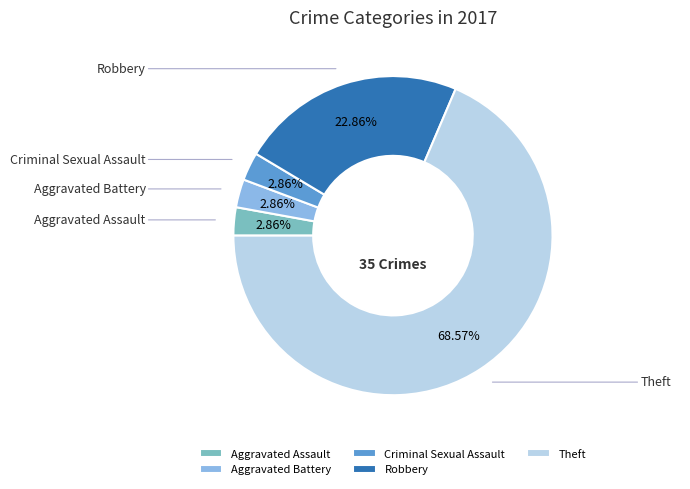

Approximately how many times larger is the value at Aggravated Battery compared to Aggravated Assault?

1.0